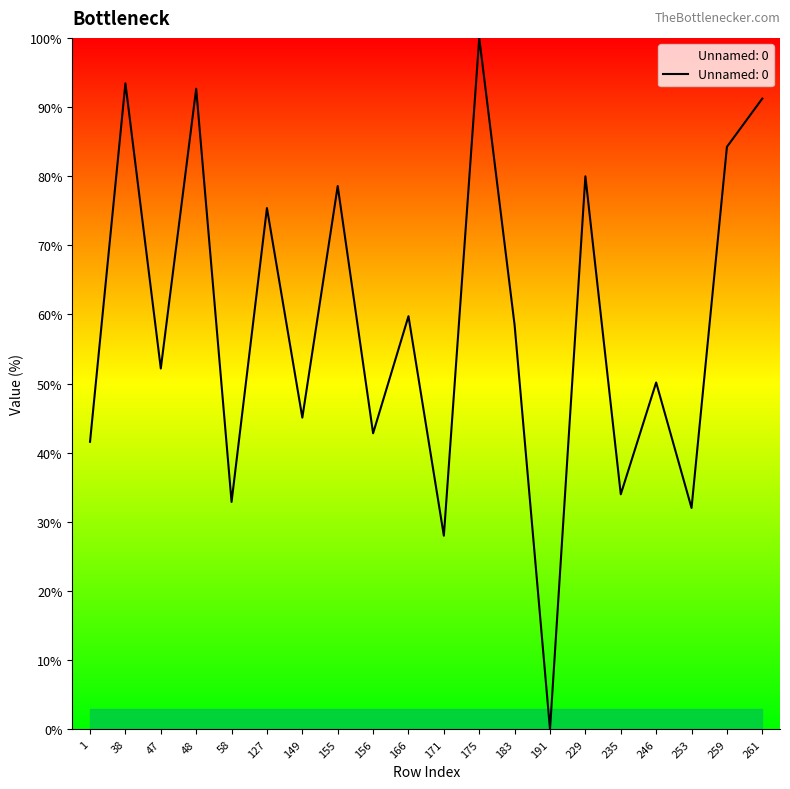

What is the change in value from 38 to 229?

-13.4